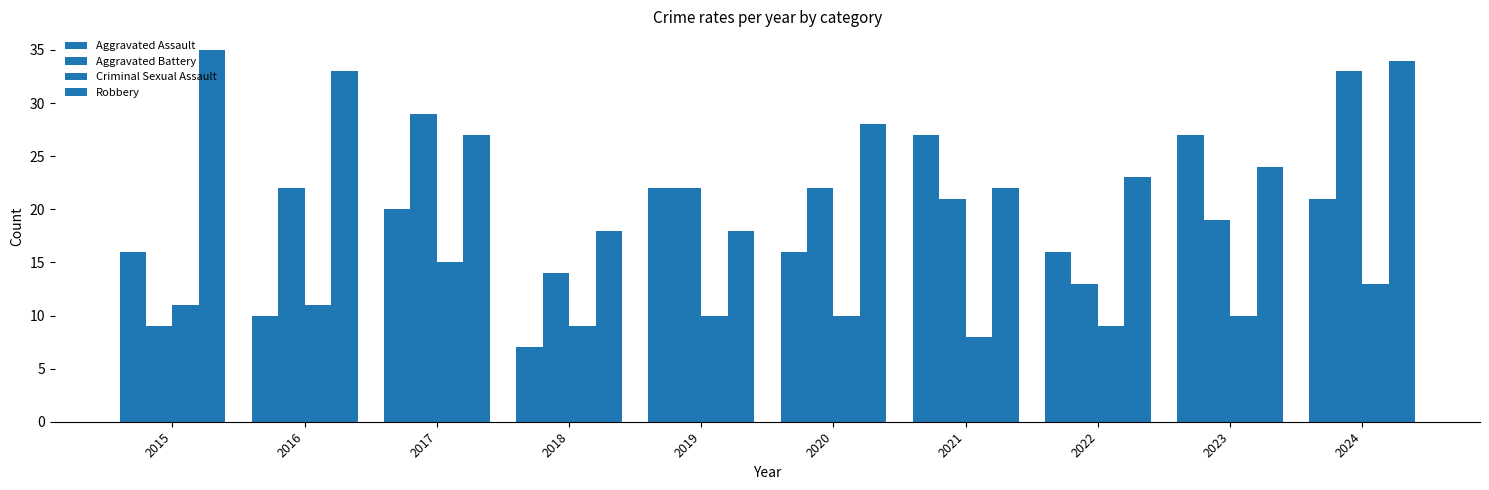

What is the value of the Robbery bar at the 3rd from the left?

27